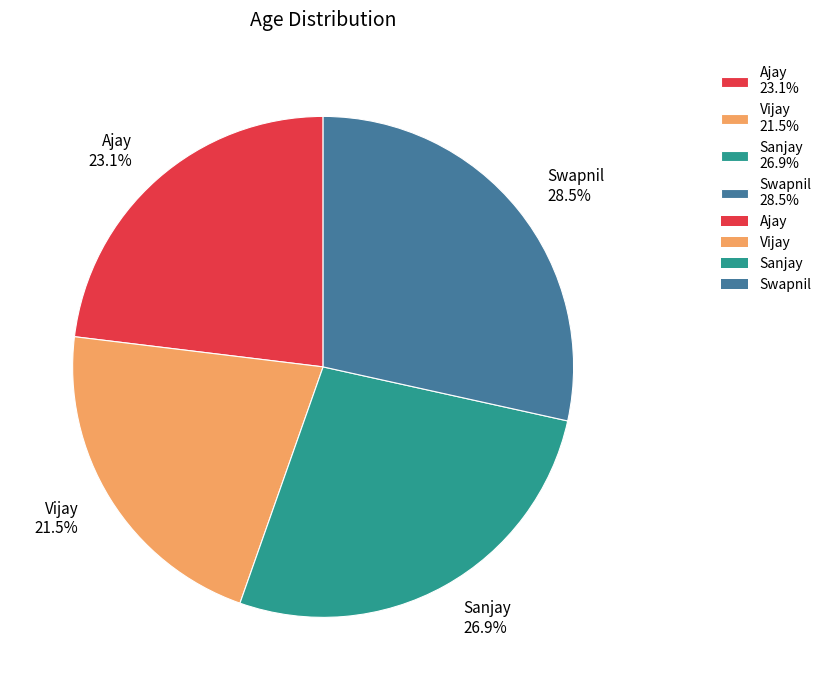

Is it true that Vijay is 27% of the pie?

False